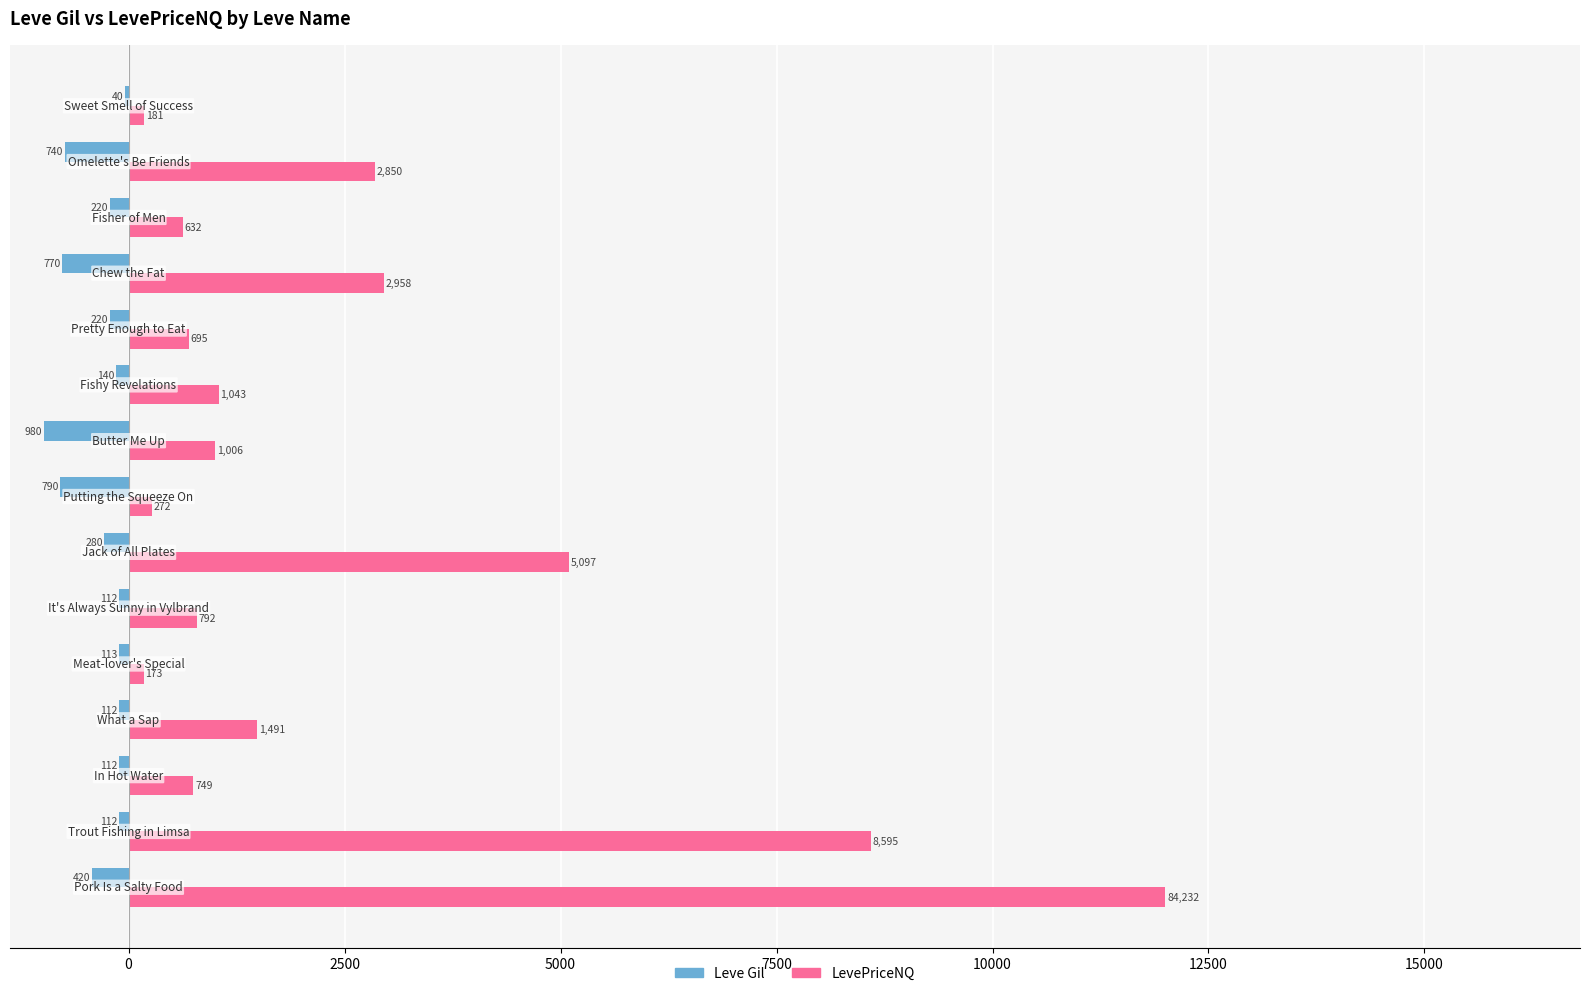

What is the highest value of the Leve Gil series?

-40.0